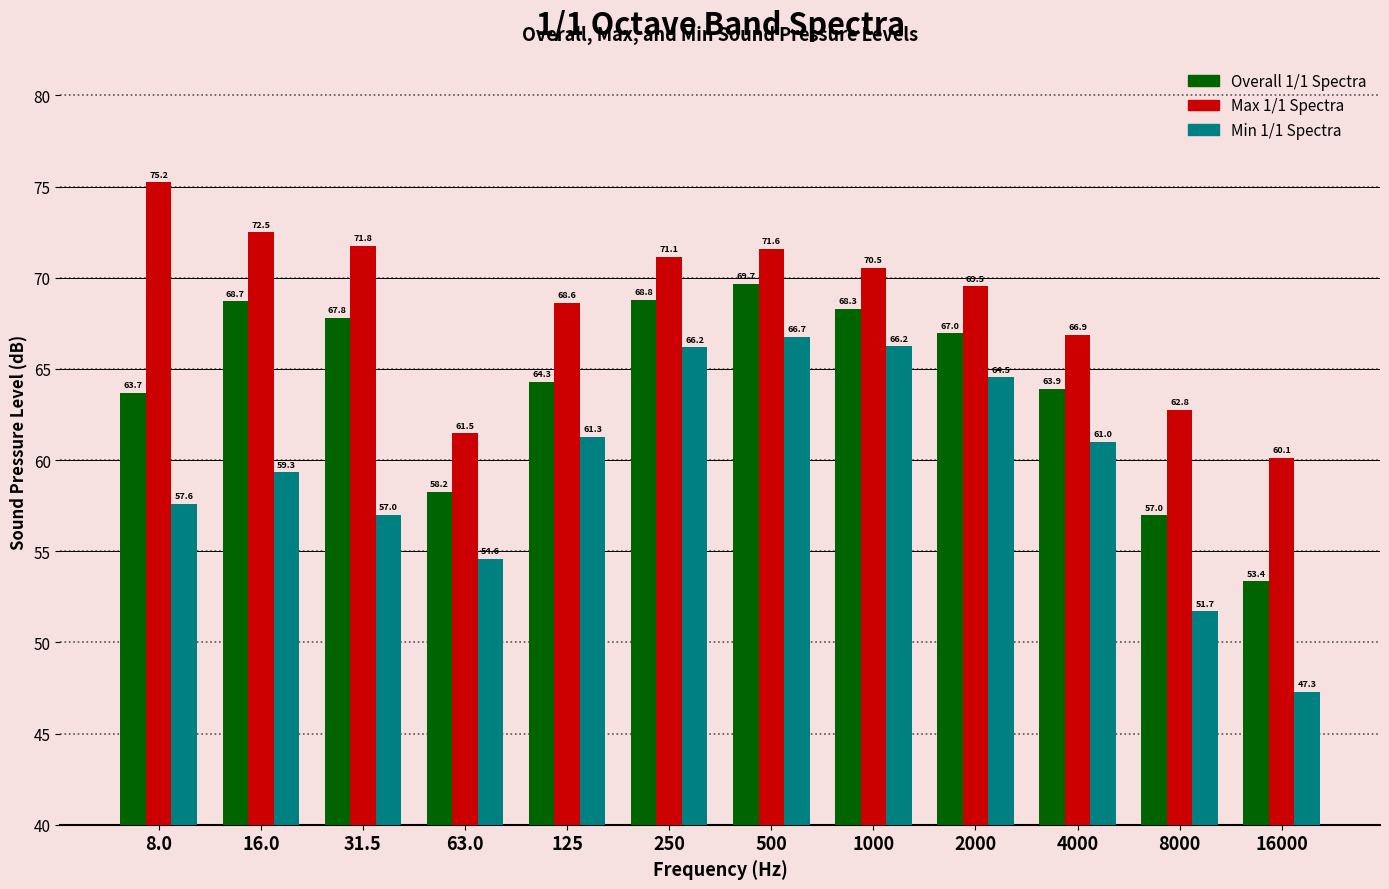

Read the Overall 1/1 Spectra value at 8000.

57.0